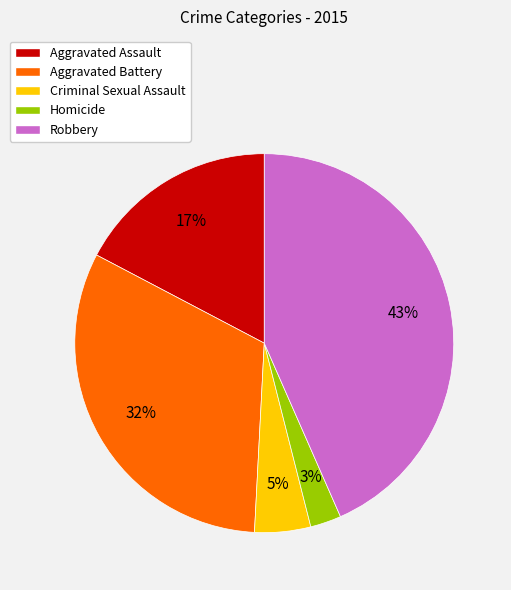

How many segments does this pie chart have?

5